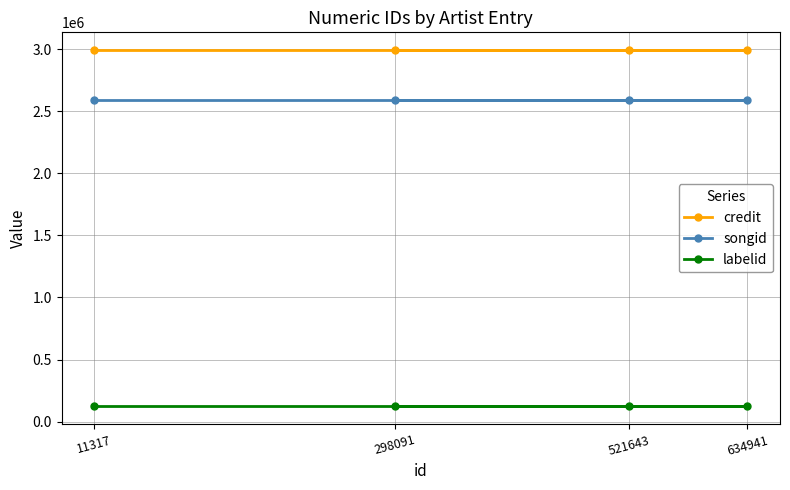

Rank the series at 298091 from lowest to highest value.

labelid, songid, credit